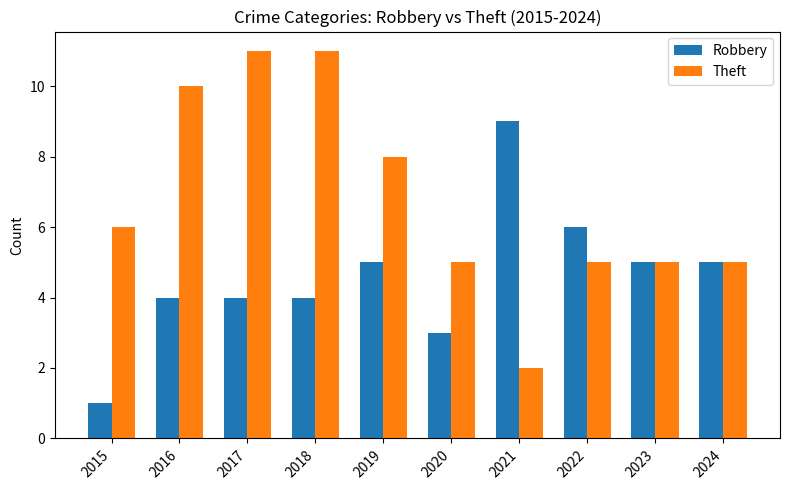

Between 2017 and 2024, which series saw the biggest shift?

Theft